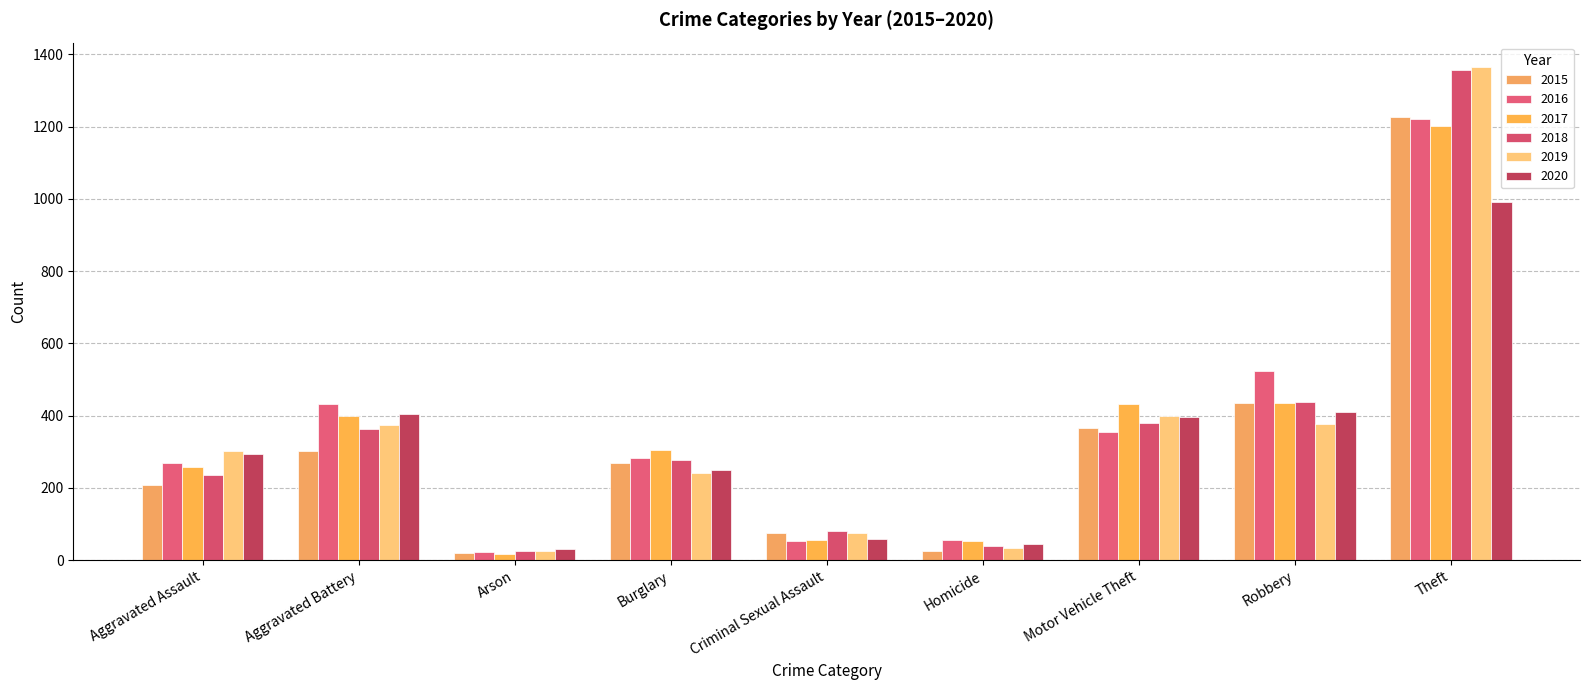

What are all the series names shown in the legend?

2015, 2016, 2017, 2018, 2019, 2020